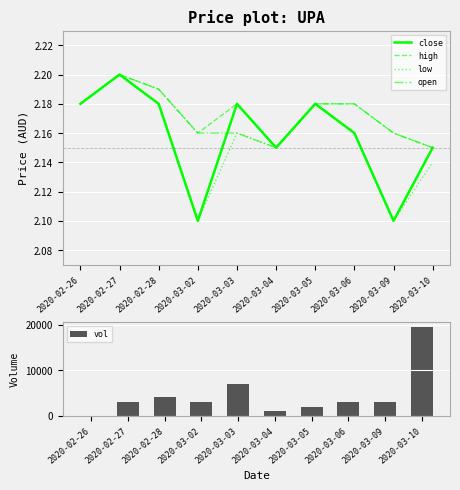

Reading right to left, list all the values displayed in this chart.

close: 2020-03-10=2.1	2020-03-09=2.1	2020-03-06=2.2	2020-03-05=2.2	2020-03-04=2.1	2020-03-03=2.2	2020-03-02=2.1	2020-02-28=2.2	2020-02-27=2.2	2020-02-26=2.2
high: 2020-03-10=2.1	2020-03-09=2.2	2020-03-06=2.2	2020-03-05=2.2	2020-03-04=2.1	2020-03-03=2.2	2020-03-02=2.2	2020-02-28=2.2	2020-02-27=2.2	2020-02-26=2.2
low: 2020-03-10=2.1	2020-03-09=2.1	2020-03-06=2.2	2020-03-05=2.2	2020-03-04=2.1	2020-03-03=2.2	2020-03-02=2.1	2020-02-28=2.2	2020-02-27=2.2	2020-02-26=2.2
open: 2020-03-10=2.1	2020-03-09=2.2	2020-03-06=2.2	2020-03-05=2.2	2020-03-04=2.1	2020-03-03=2.2	2020-03-02=2.2	2020-02-28=2.2	2020-02-27=2.2	2020-02-26=2.2
vol: 2020-03-10=19600.0	2020-03-09=3000.0	2020-03-06=3100.0	2020-03-05=2000.0	2020-03-04=1000.0	2020-03-03=7000.0	2020-03-02=3000.0	2020-02-28=4000.0	2020-02-27=3000.0	2020-02-26=0.0